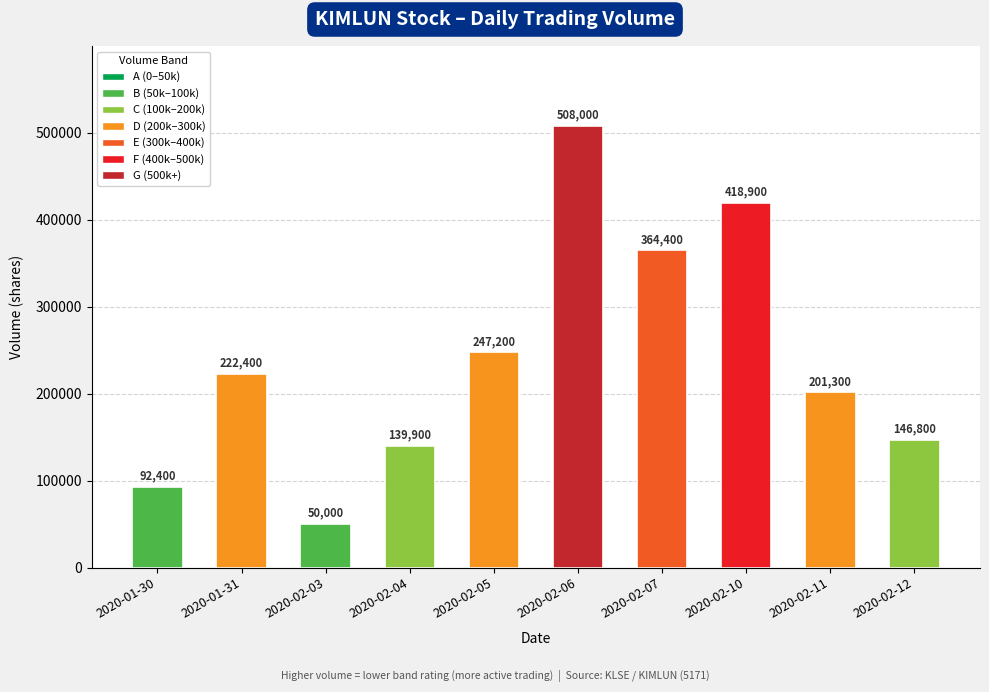

List the labels in order of value, largest first.

2020-02-06, 2020-02-10, 2020-02-07, 2020-02-05, 2020-01-31, 2020-02-11, 2020-02-12, 2020-02-04, 2020-01-30, 2020-02-03